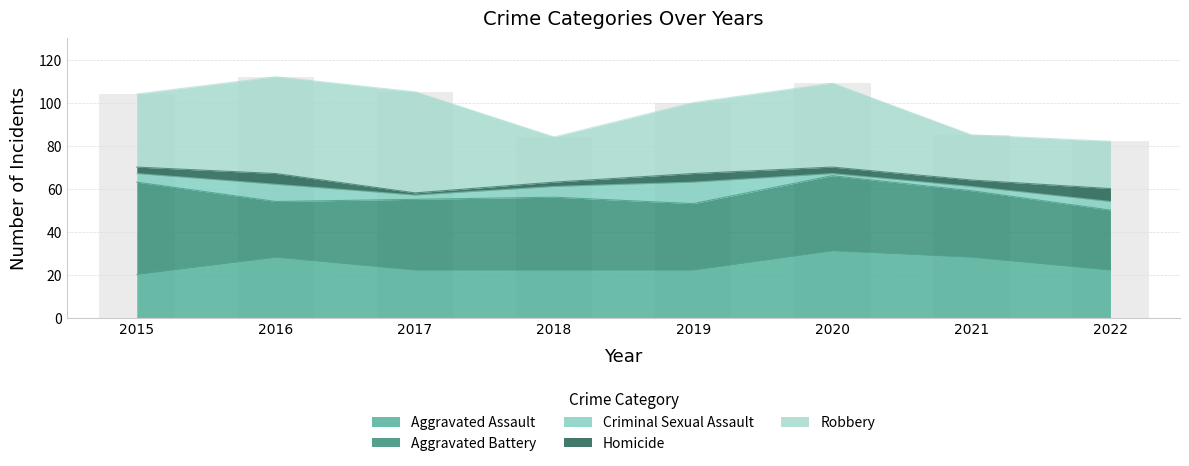

At which label is Aggravated Battery closest to 34?

2018